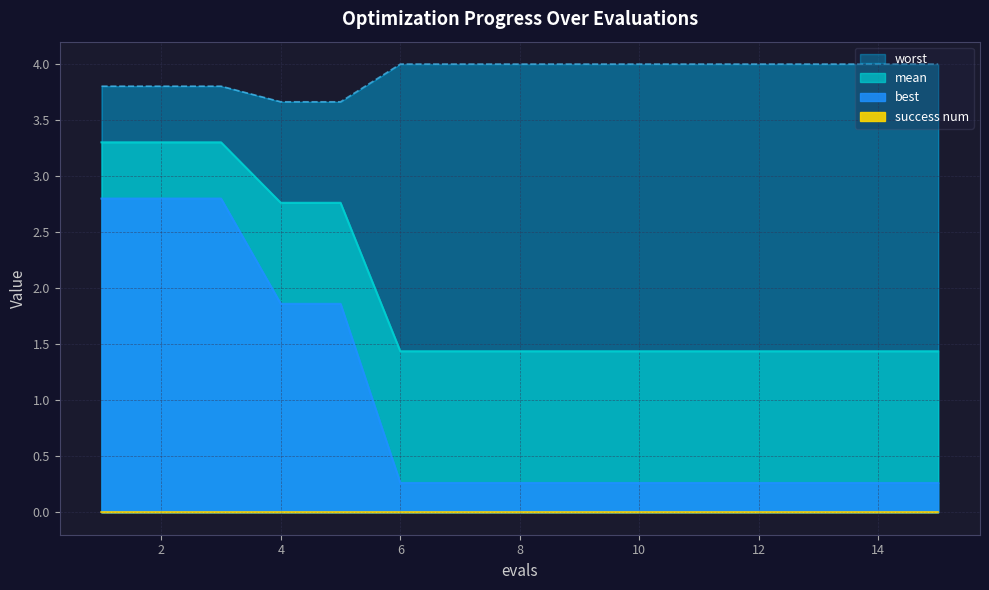

The worst series shows 4.0 at 14. True or false?

True